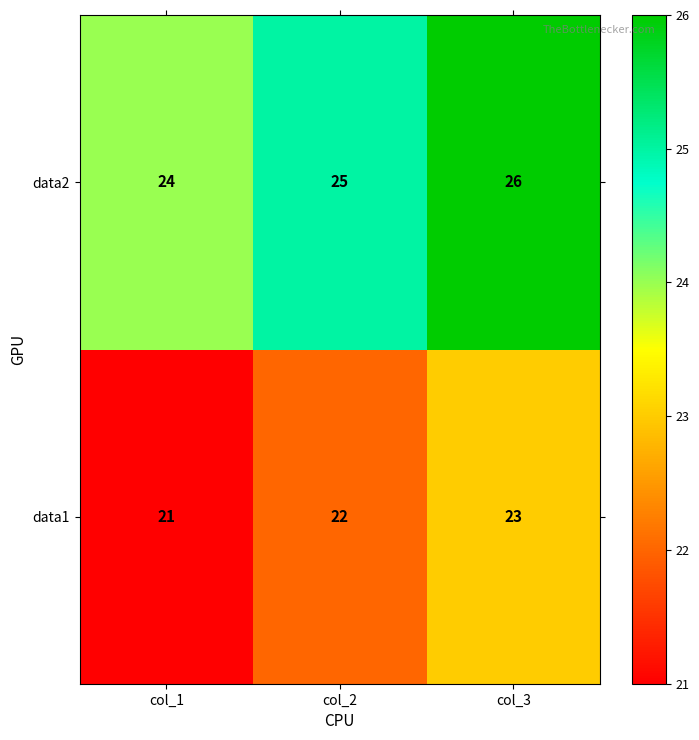

What is the difference between the highest and lowest values at col_1?

3